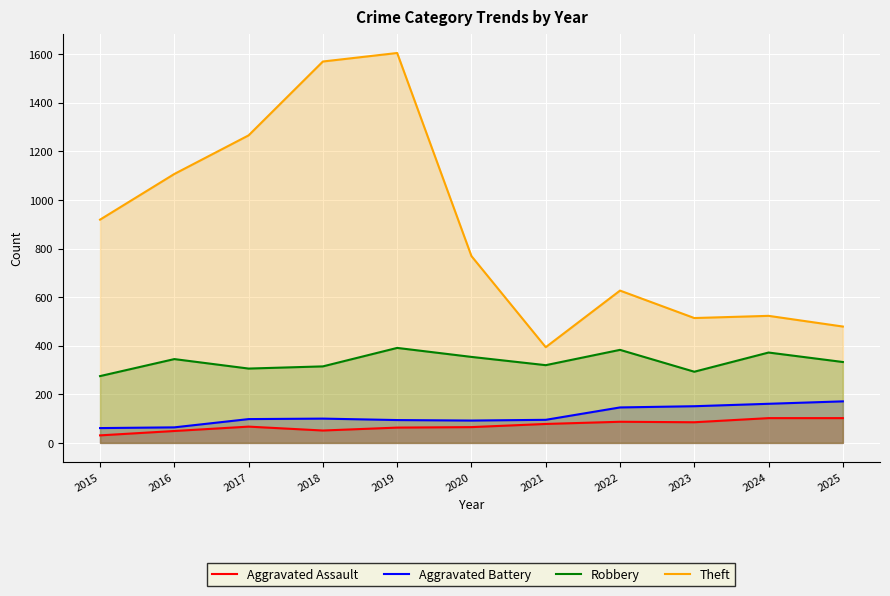

How many interior local valleys does the Aggravated Battery series have?

1